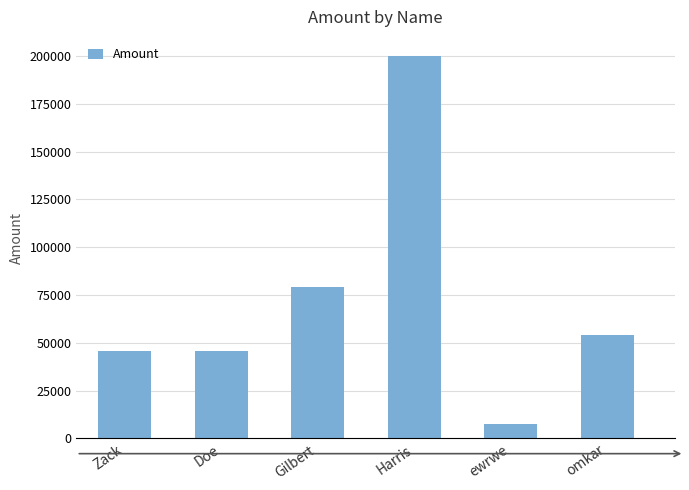

Which has a higher value, omkar or Harris?

Harris